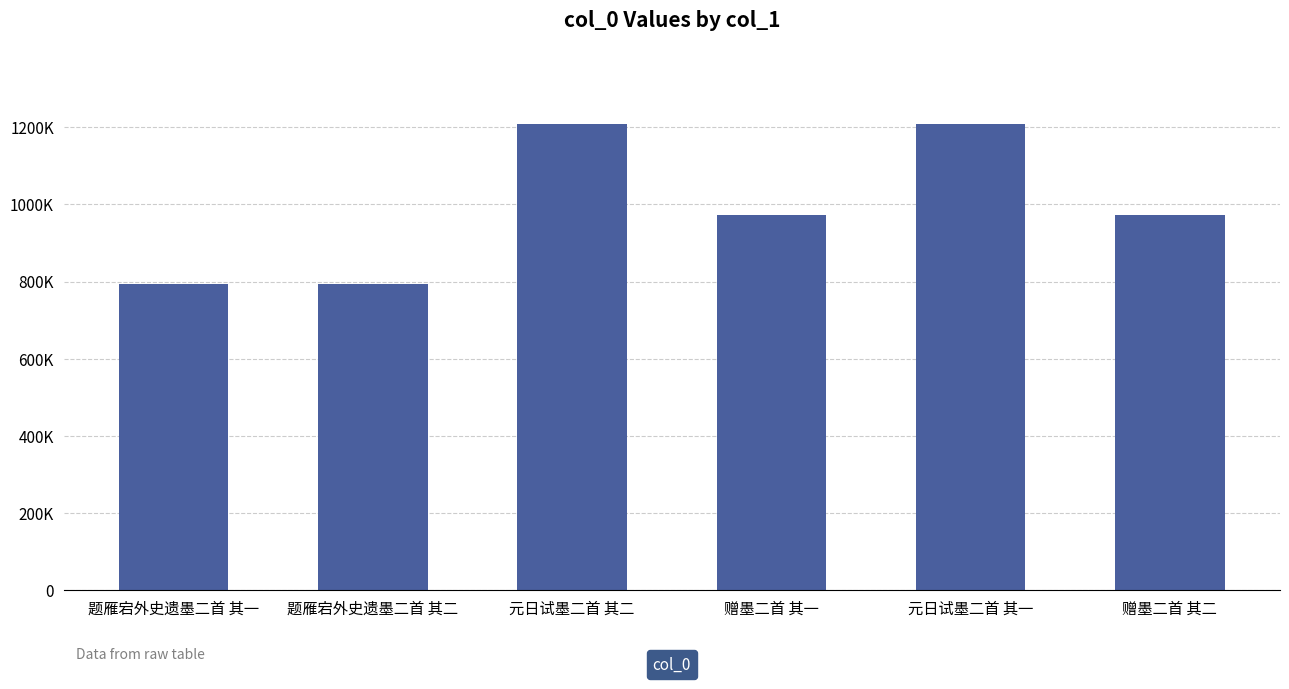

The value at 题雁宕外史遗墨二首 其一 is 1254024. True or false?

False